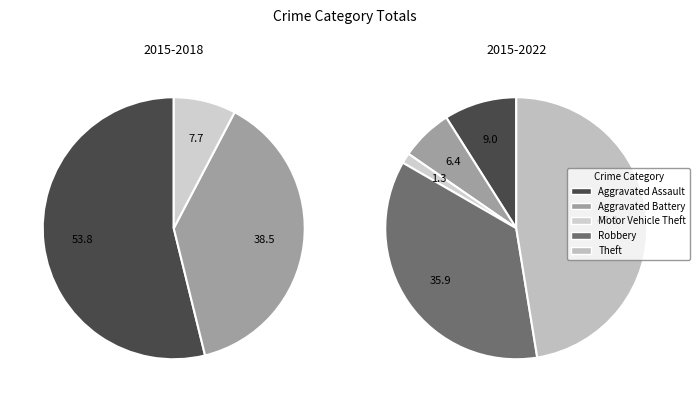

How many slices are in this pie chart?

5